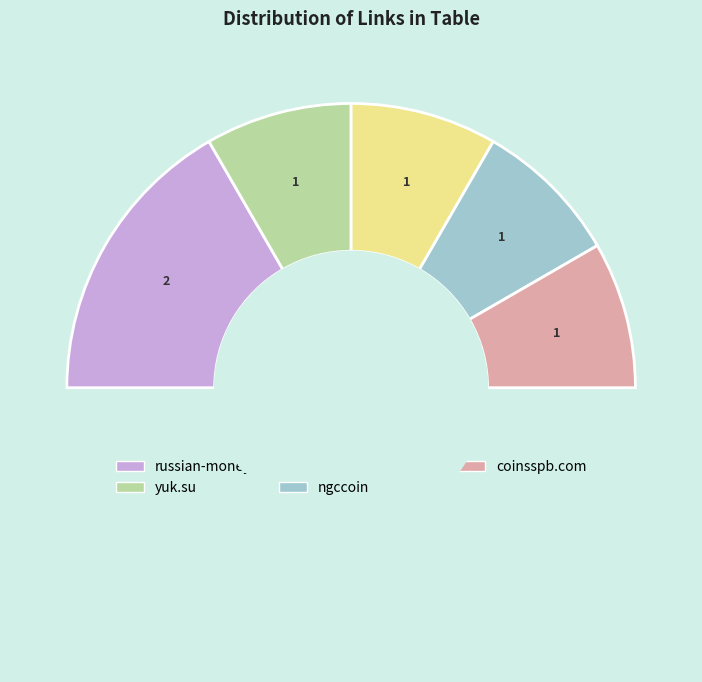

Which slice is the largest?

russian-money